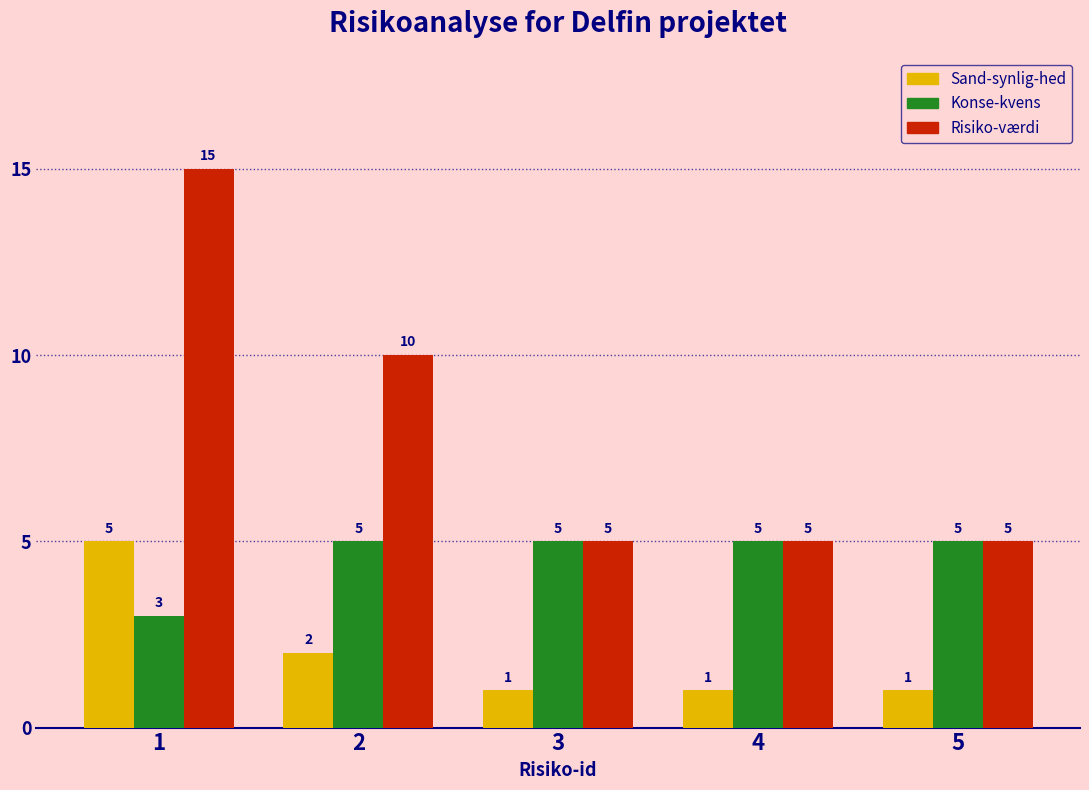

Reading left to right, what are all the values shown in this chart?

Sand-synlig-hed: 5	2	1	1	1
Konse-kvens: 3	5	5	5	5
Risiko-værdi: 15	10	5	5	5